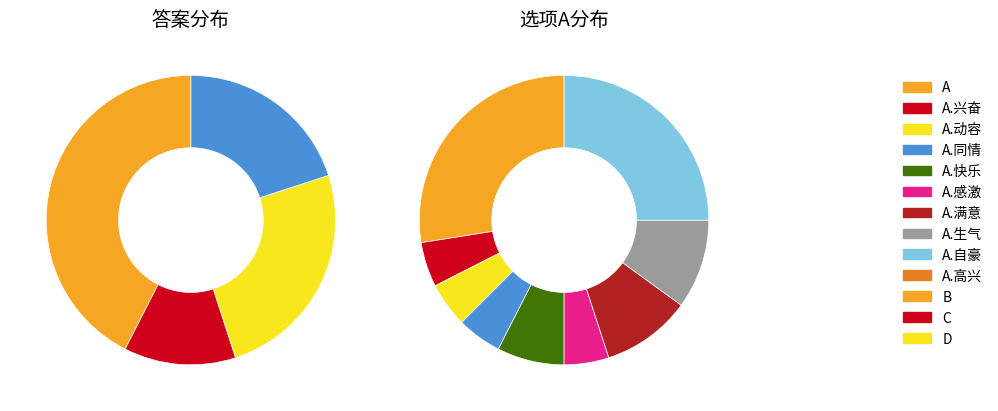

Which slice is the smallest?

A.感激